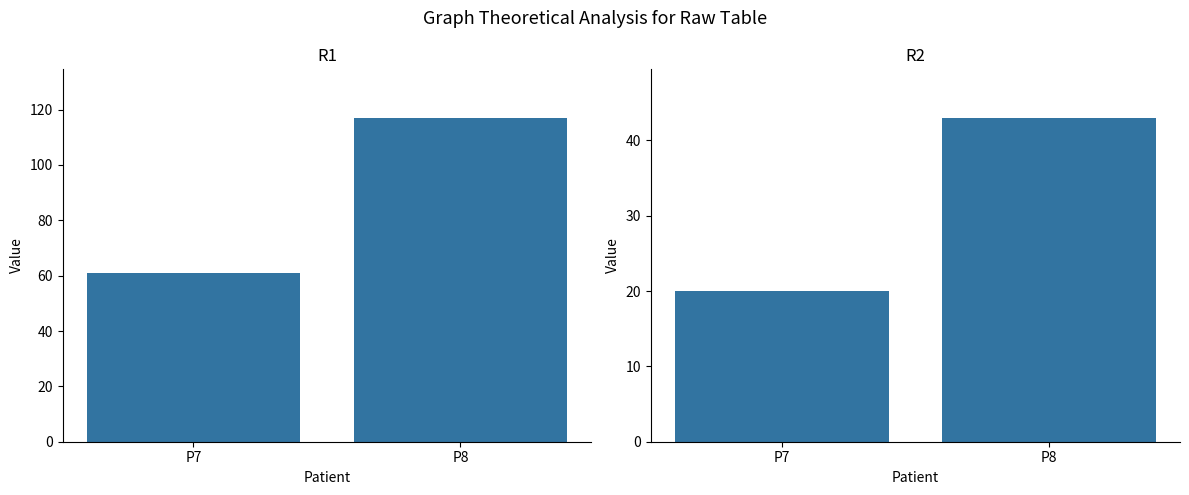

What is the minimum value for R1?

61